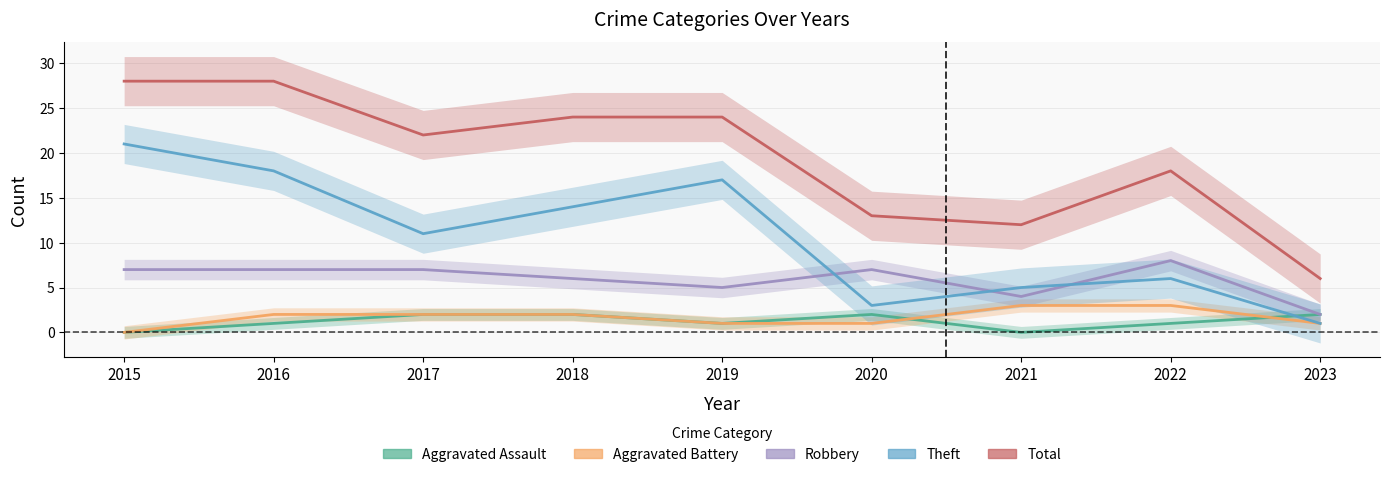

What is the value of the Aggravated Assault point at the 9th from the left?

2